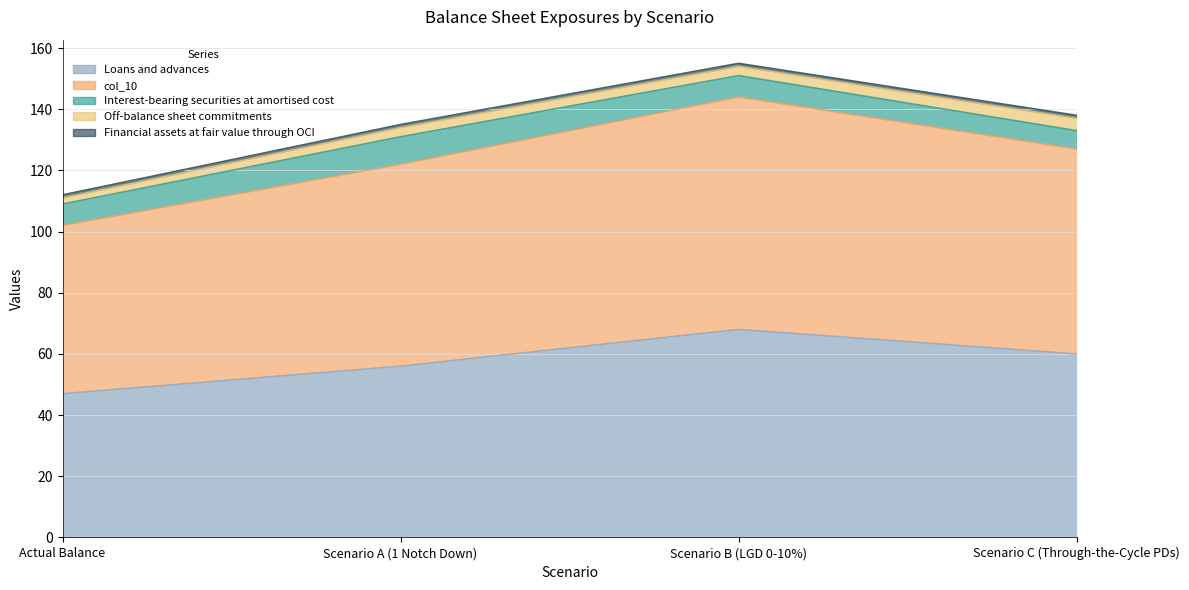

What is the greatest value displayed?

76